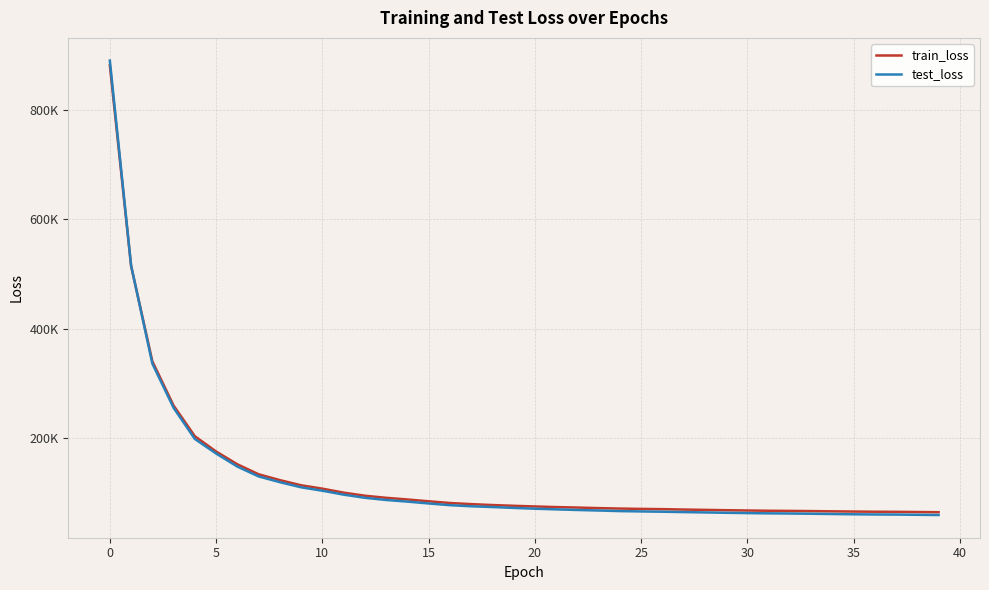

Rank the series by their maximum value, from highest to lowest.

test_loss, train_loss